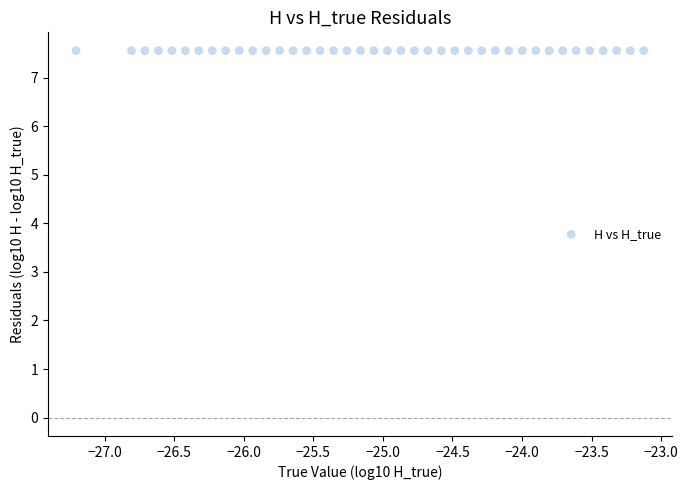

What is the range of X values (max minus min)?

4.1